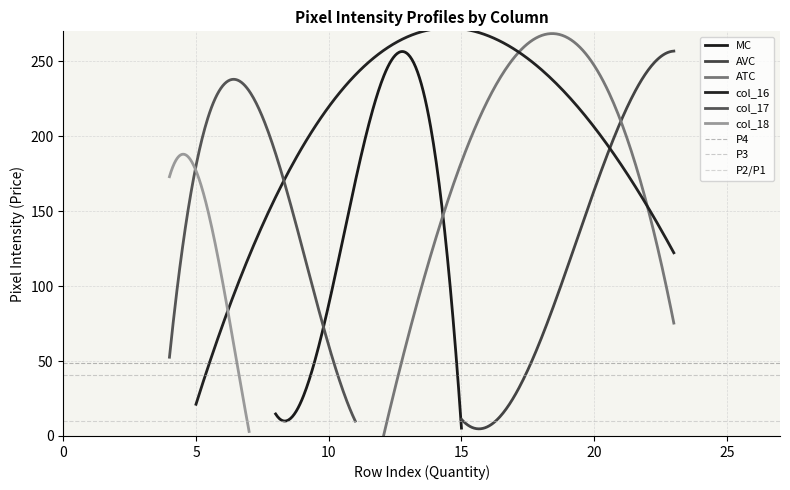

What value does the col_16 series have at 19?

254